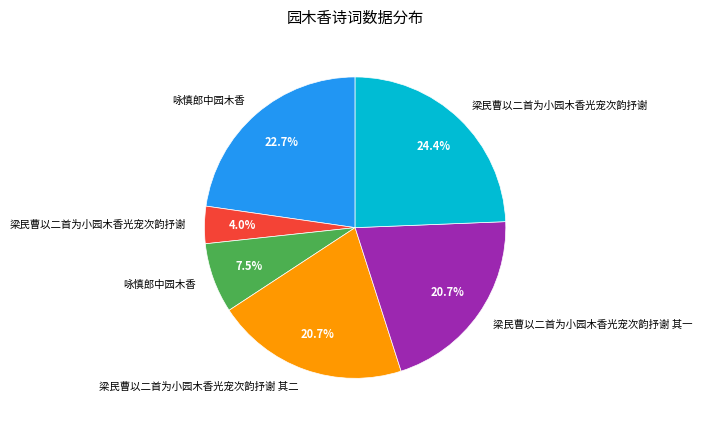

Is there any slice that represents more than half of the pie?

No